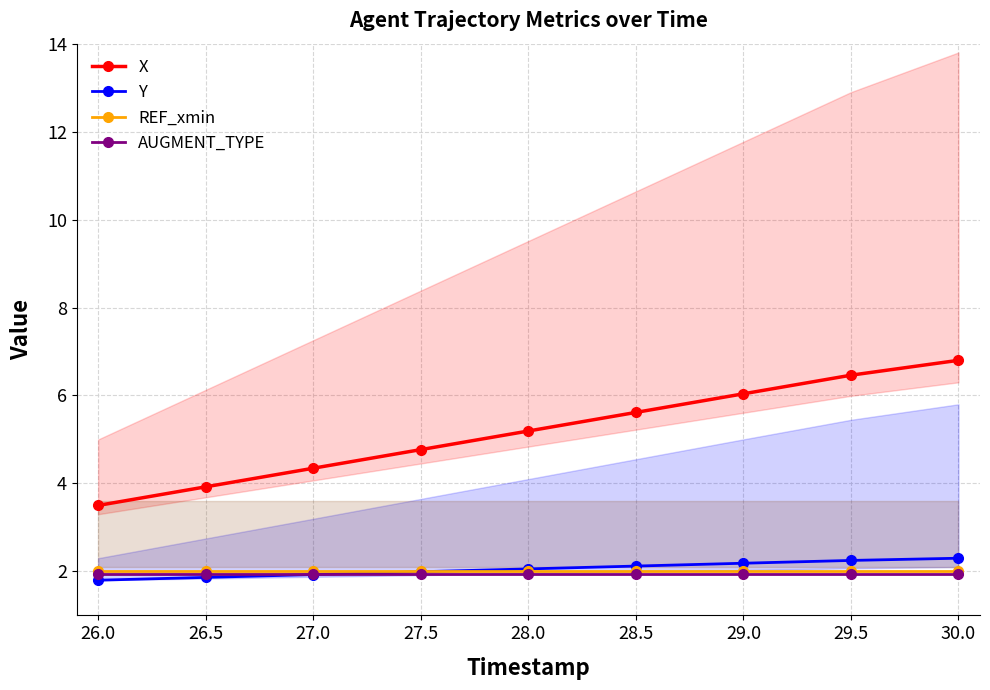

True or false: REF_xmin and AUGMENT_TYPE intersect in this chart.

False